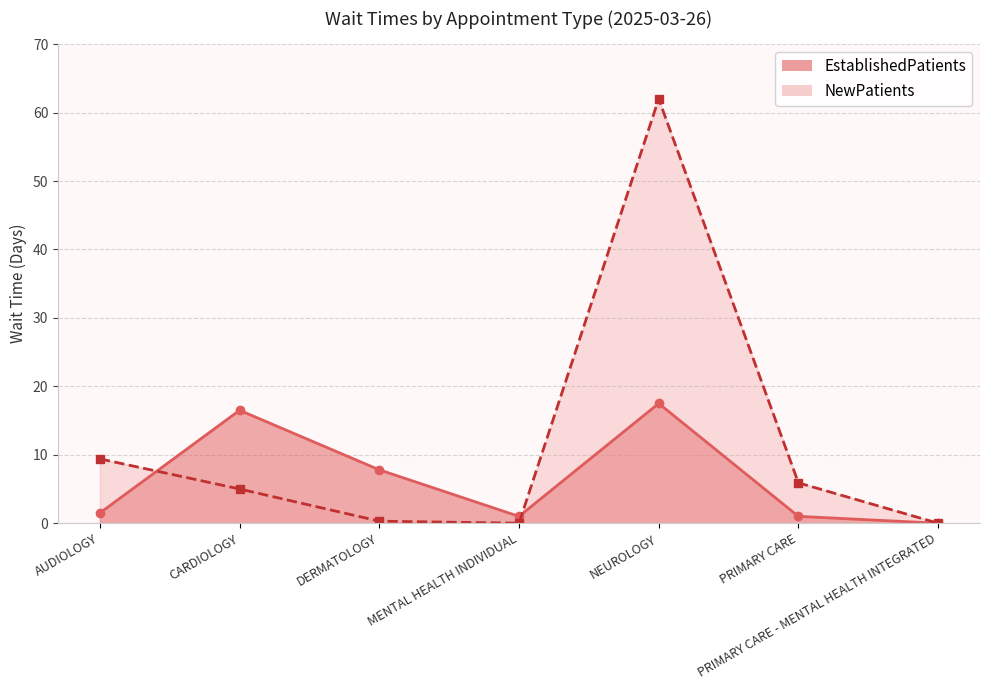

The value of EstablishedPatients at MENTAL HEALTH INDIVIDUAL is 1.6. True or false?

False